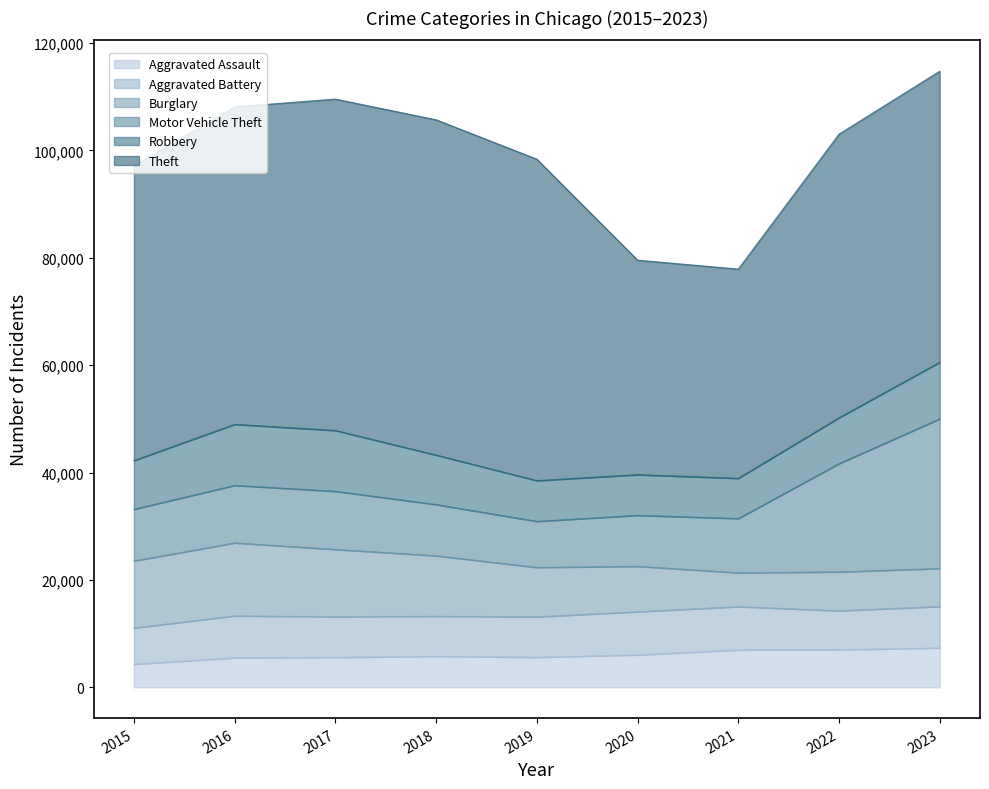

At which category does Aggravated Assault reach its first local valley?

2019